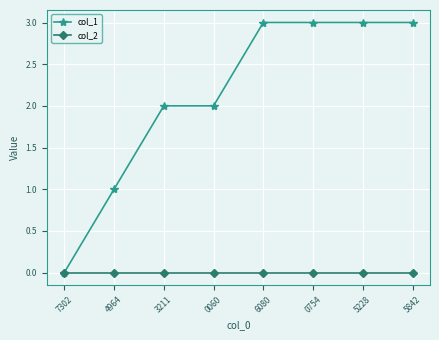

Is it true that col_1 equals 5 at 6080?

False